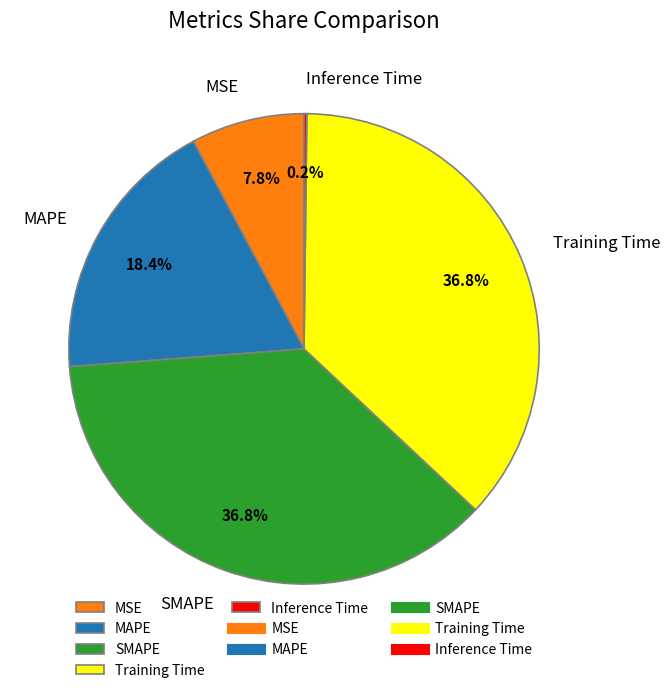

What portion of the pie excludes MAPE?

81.6%